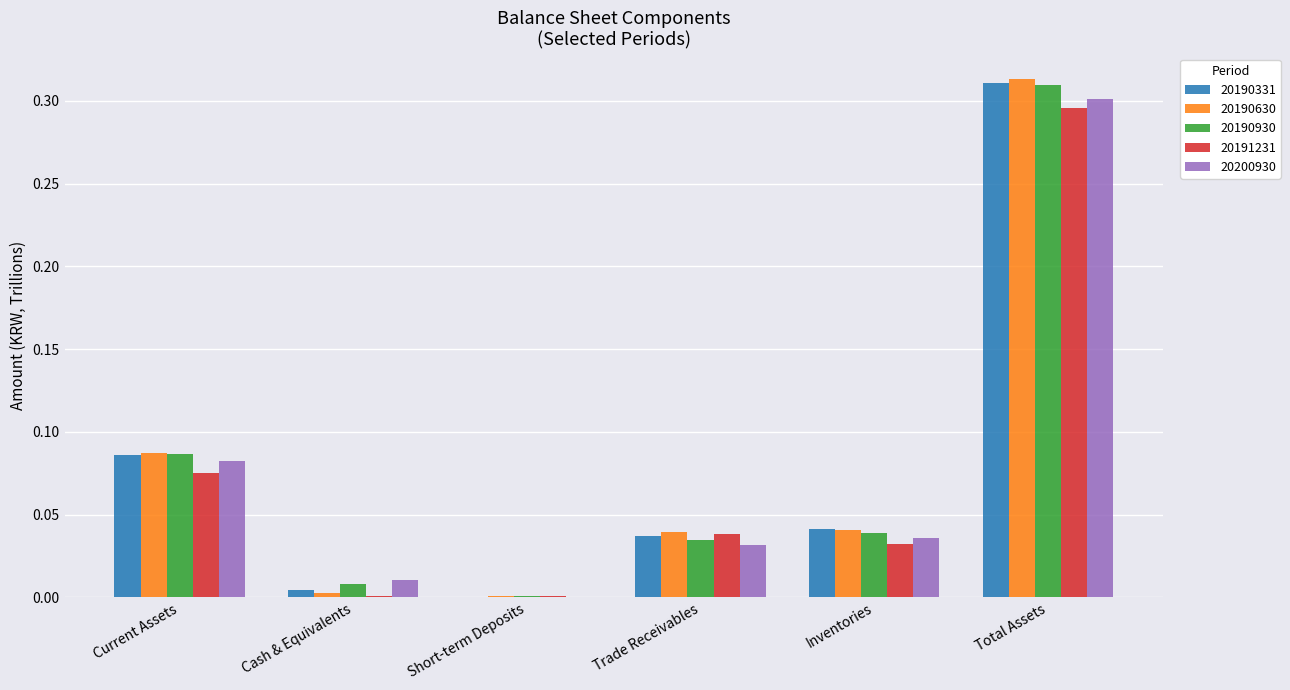

Are the bars horizontal?

No